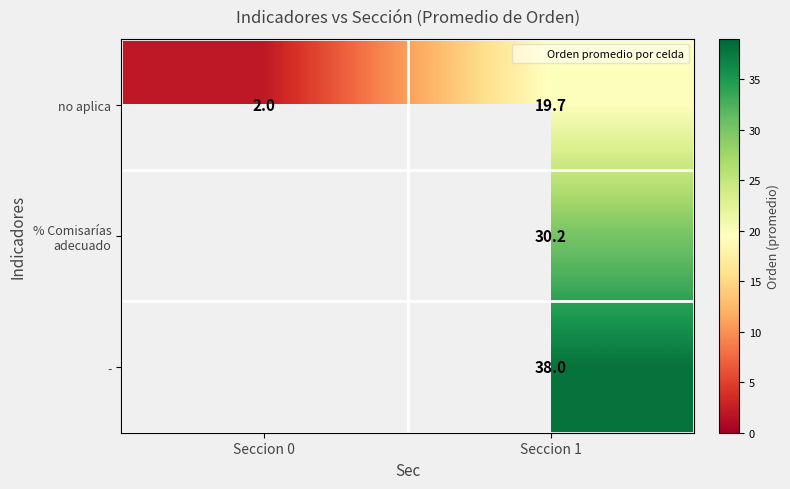

The value of no aplica at Seccion 0 is 0.4. True or false?

False